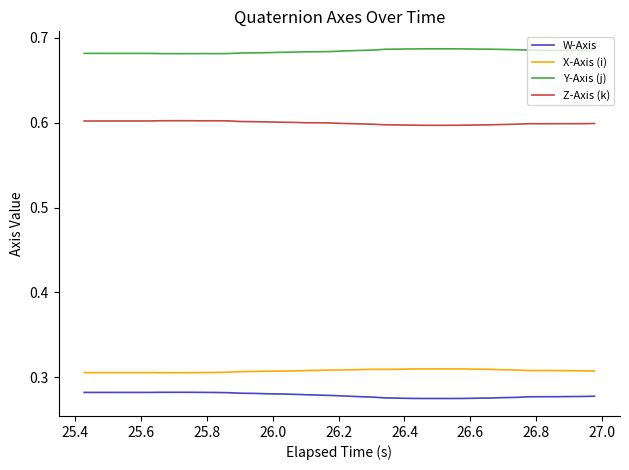

List the series in order of their peak value, highest first.

Y-Axis (j), Z-Axis (k), X-Axis (i), W-Axis